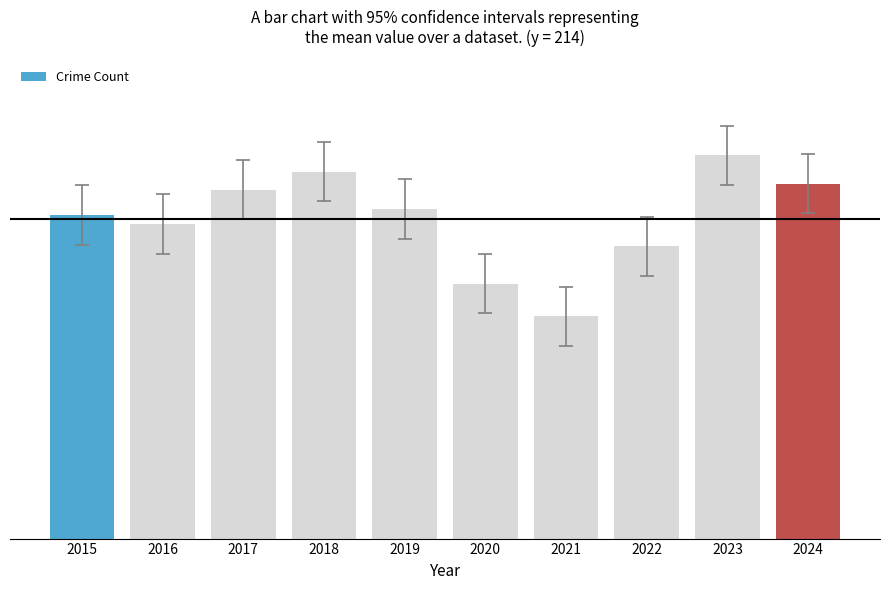

The chart shows a value of 217 at 2015. True or false?

True